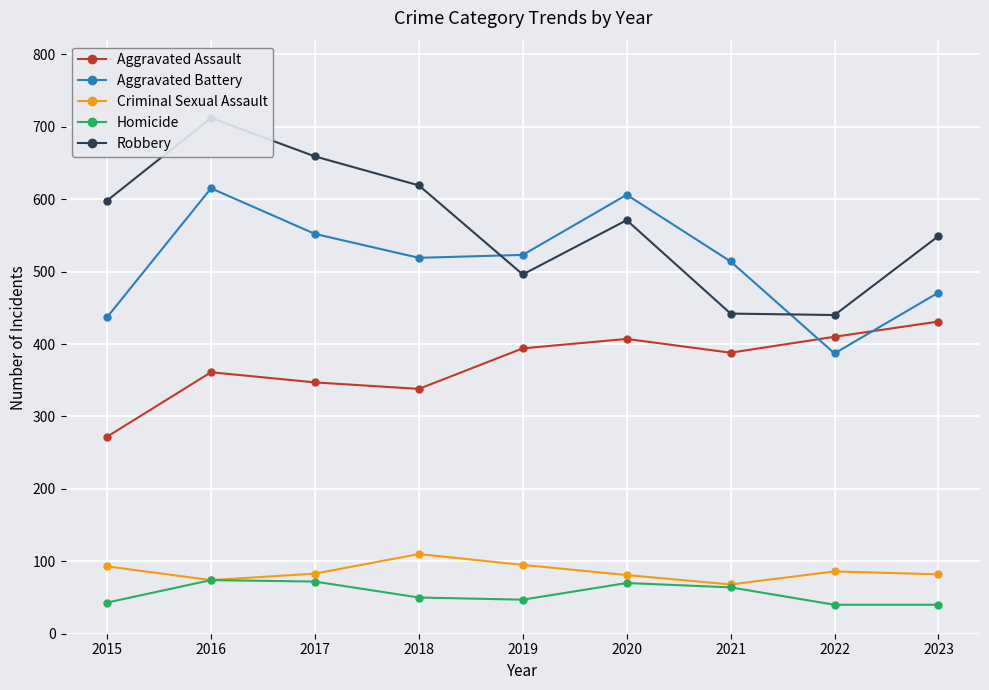

Which series has the largest total across all categories?

Robbery